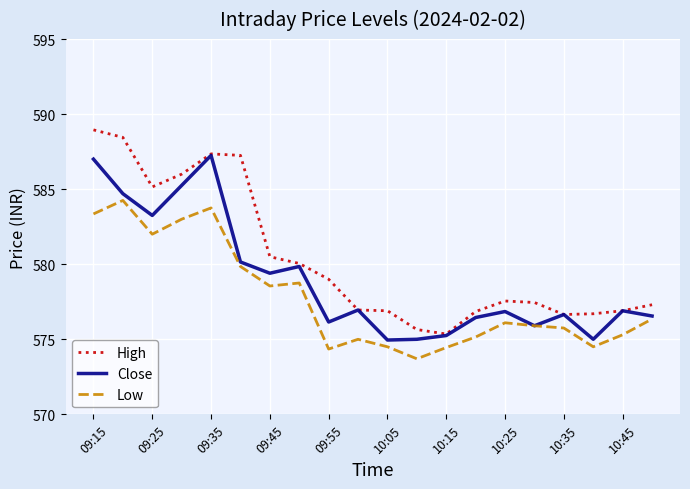

List the series in order of their peak value, lowest first.

Low, Close, High